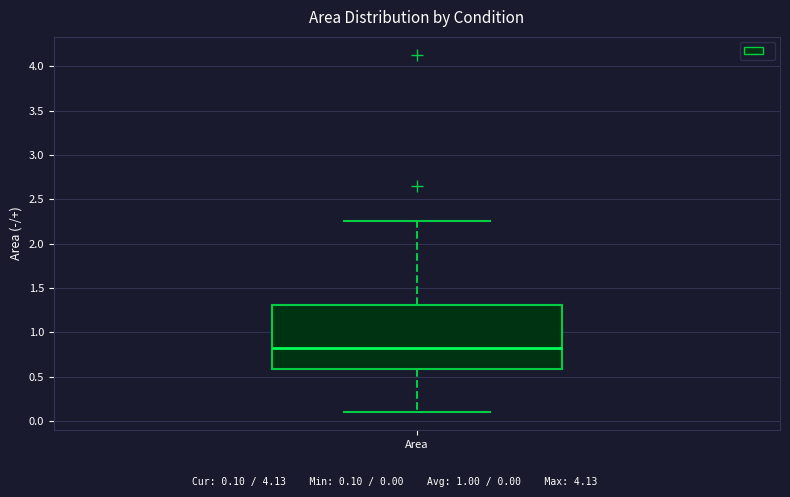

Transcribe this box plot: give where the median line is, the range the box spans, and where the two whiskers end, as read against the y-axis. The values are not printed on the chart, so give them approximately, as read against the axis.

median 0.80, box 0.60 to 1.30, whiskers 0.10 to 2.25